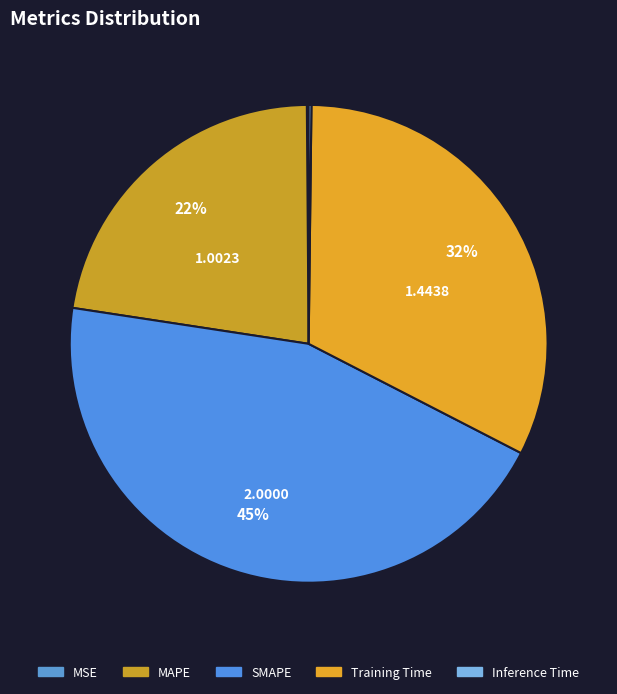

To the nearest percent, what percentage of the pie is MAPE?

22%